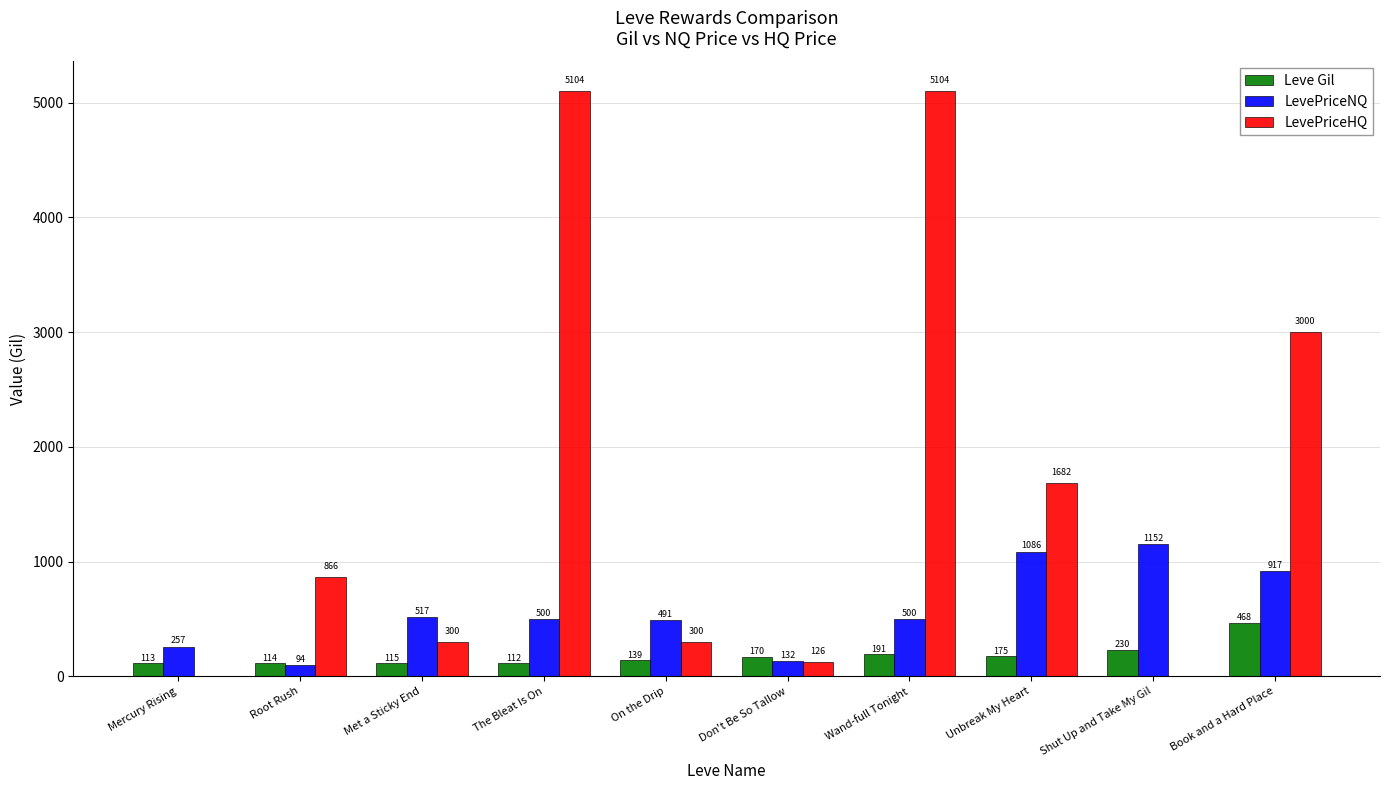

What is the sum of all Leve Gil values?

1827.0